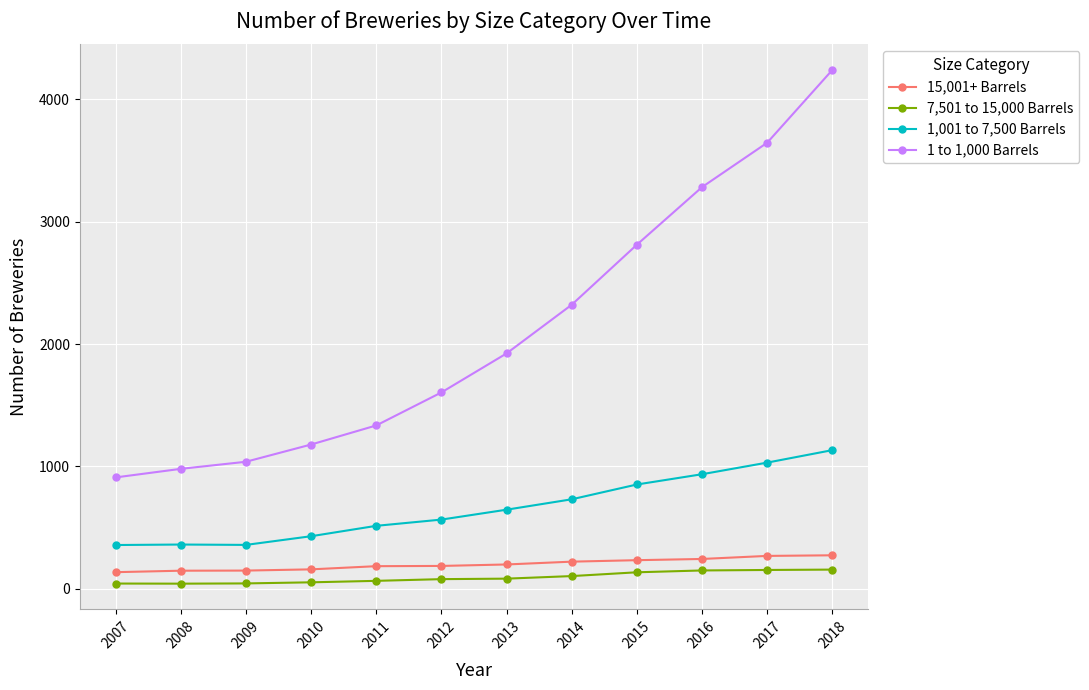

How many values in the 15,001+ Barrels series are below 197?

6